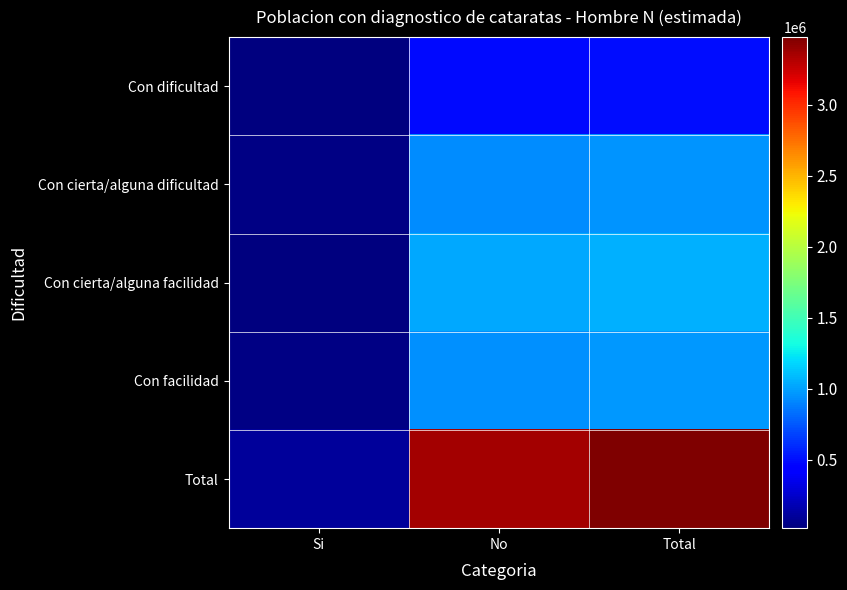

Which series has the largest range (max minus min)?

Total